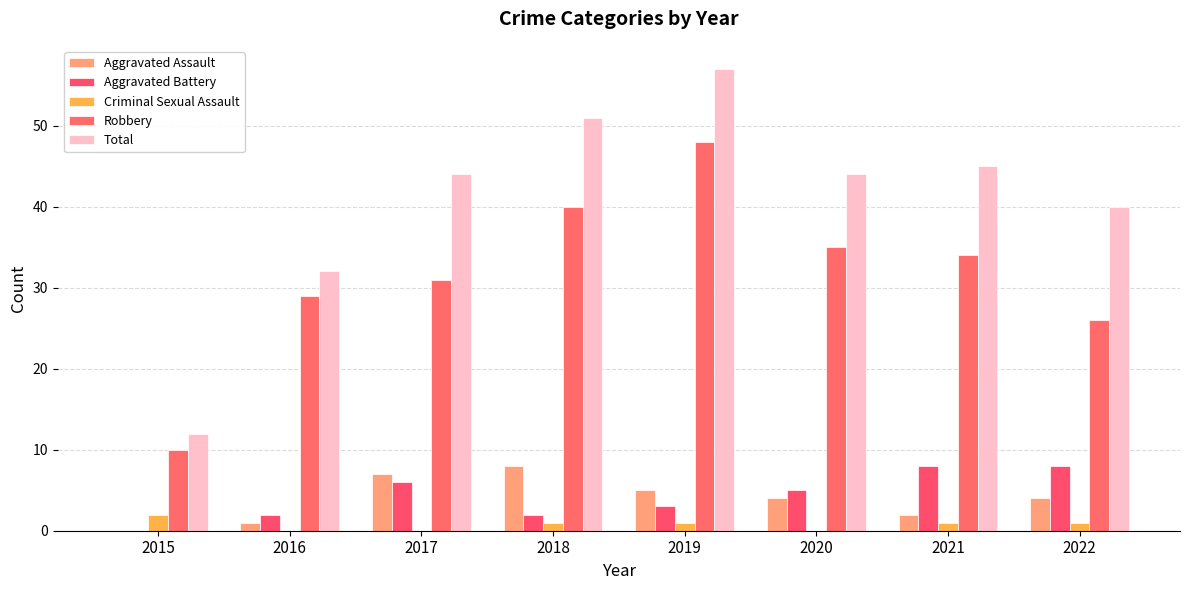

What is the total value across all series at 2018?

102